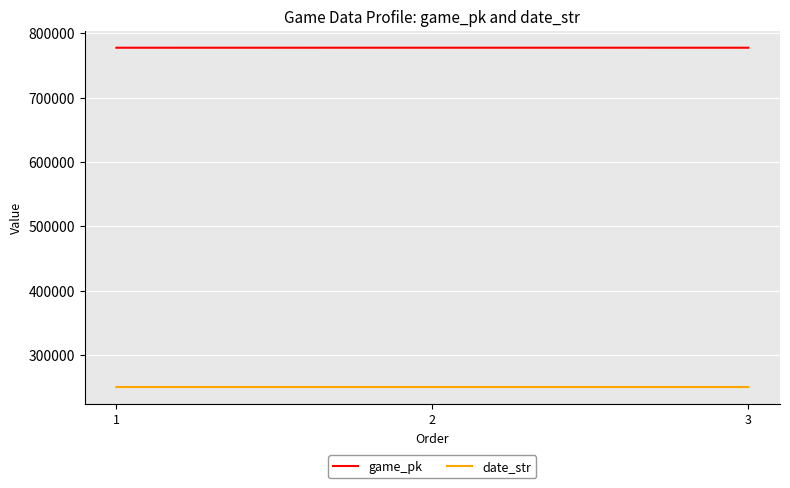

Is this an area chart (filled region under the line)?

No